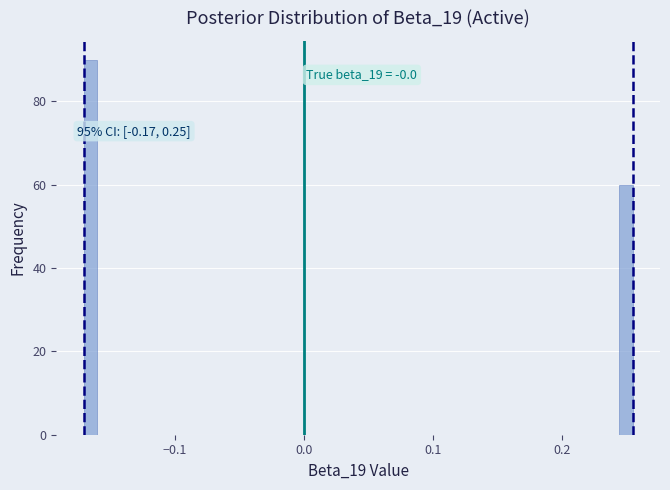

Read against the x-axis, roughly where is the centre of the tallest bar?

-0.17